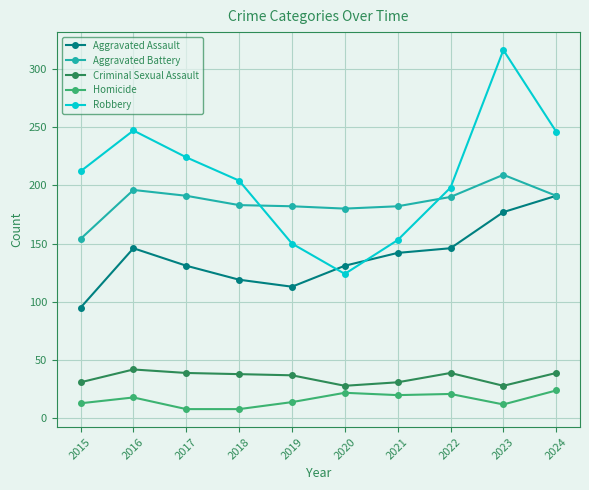

List the series in order of their peak value, lowest first.

Homicide, Criminal Sexual Assault, Aggravated Assault, Aggravated Battery, Robbery